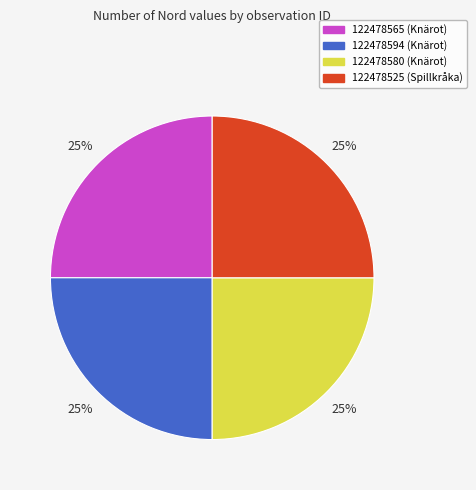

To the nearest percent, what is the combined percentage of 122478580 (Knärot) and 122478594 (Knärot)?

50%